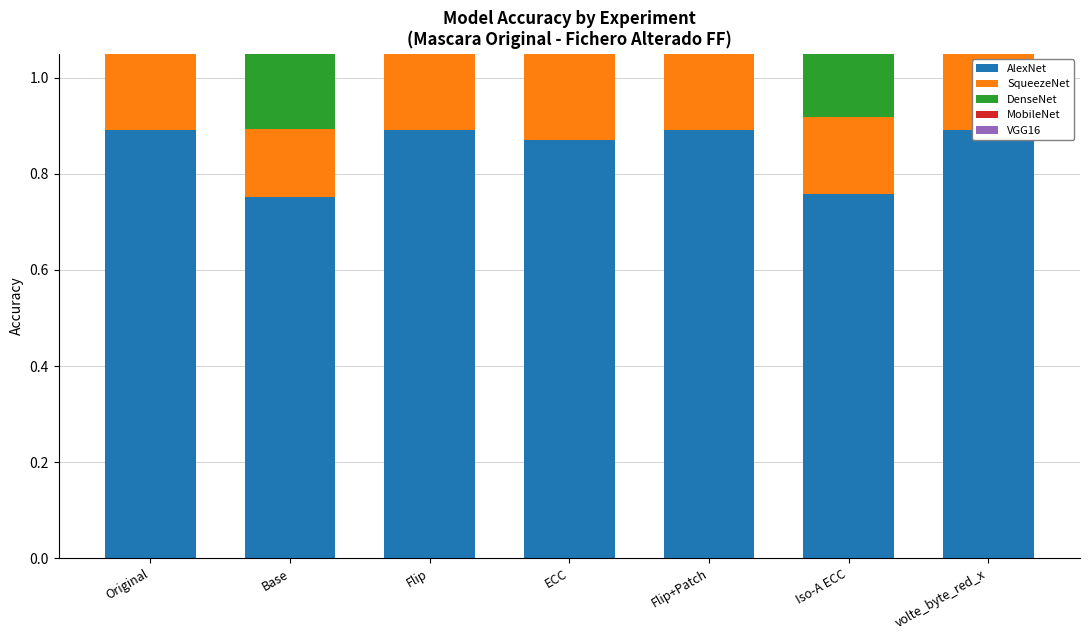

List the series in order of their overall mean, highest first.

DenseNet, AlexNet, MobileNet, SqueezeNet, VGG16